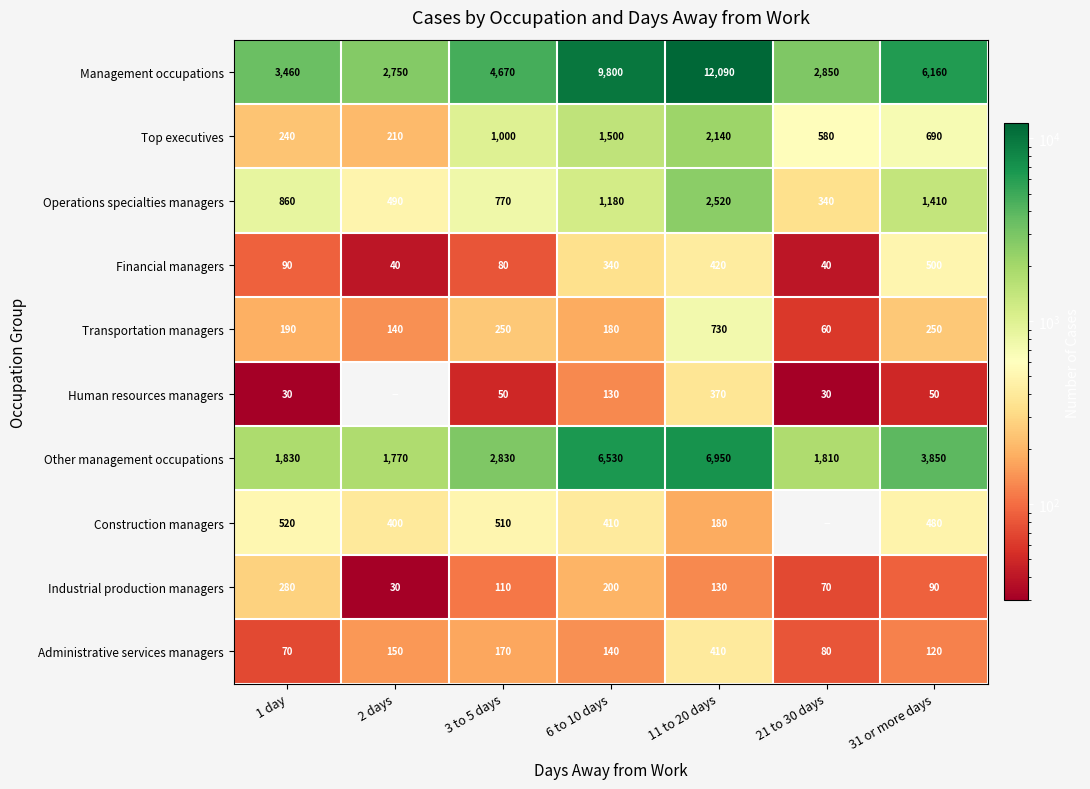

The value of Management occupations at 11 to 20 days is 7106.5. True or false?

False